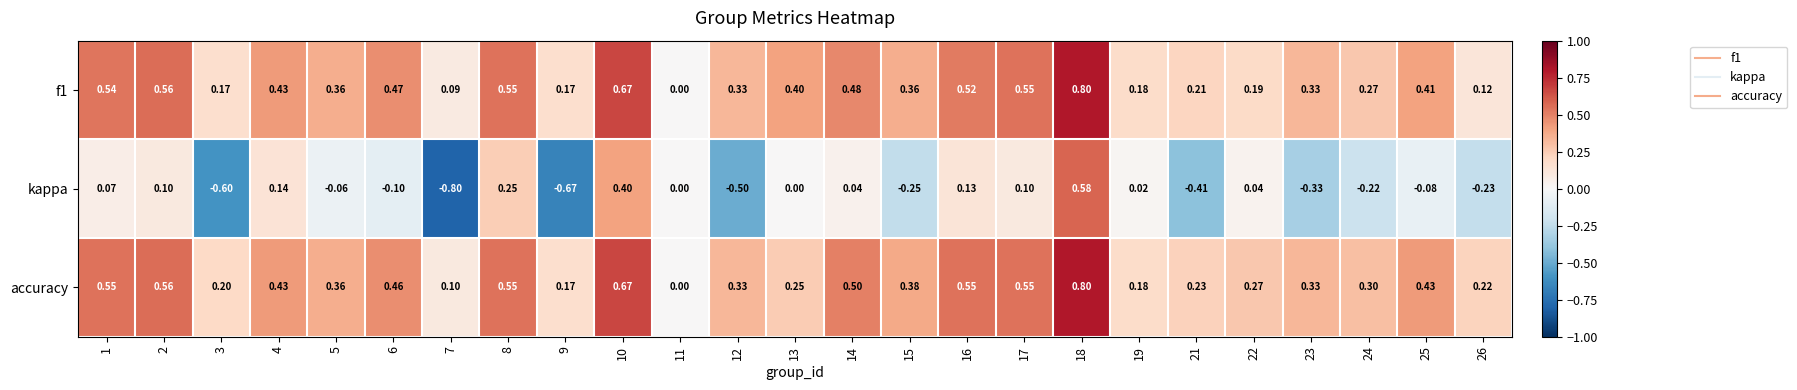

Which series has the largest total across all categories?

accuracy